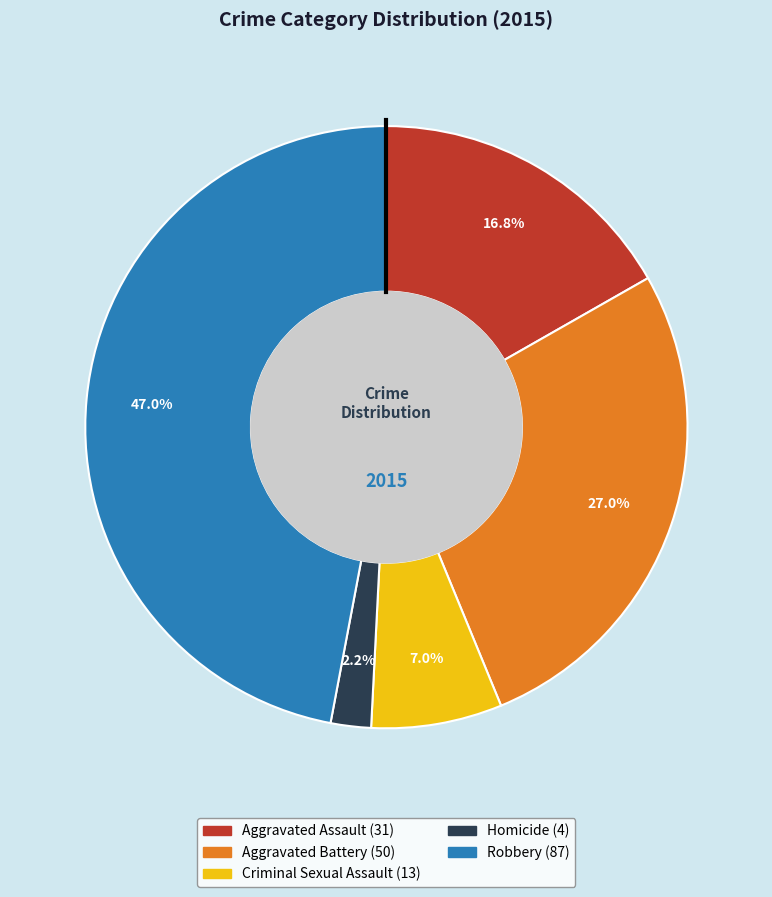

Which slice is the largest?

Robbery